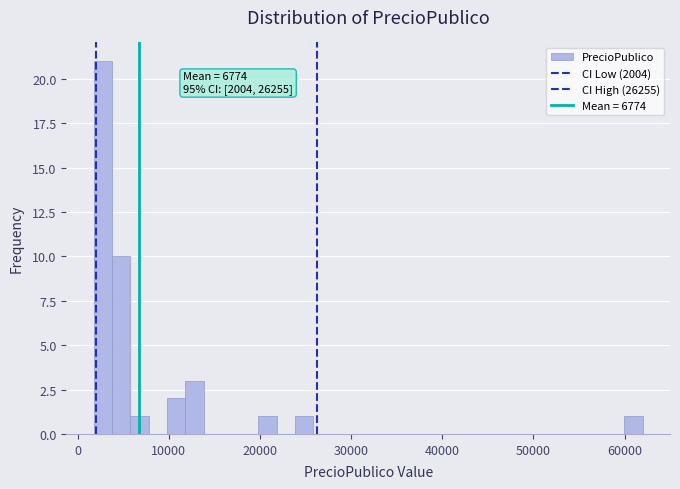

Read against the x-axis, roughly where is the centre of the tallest bar?

3000